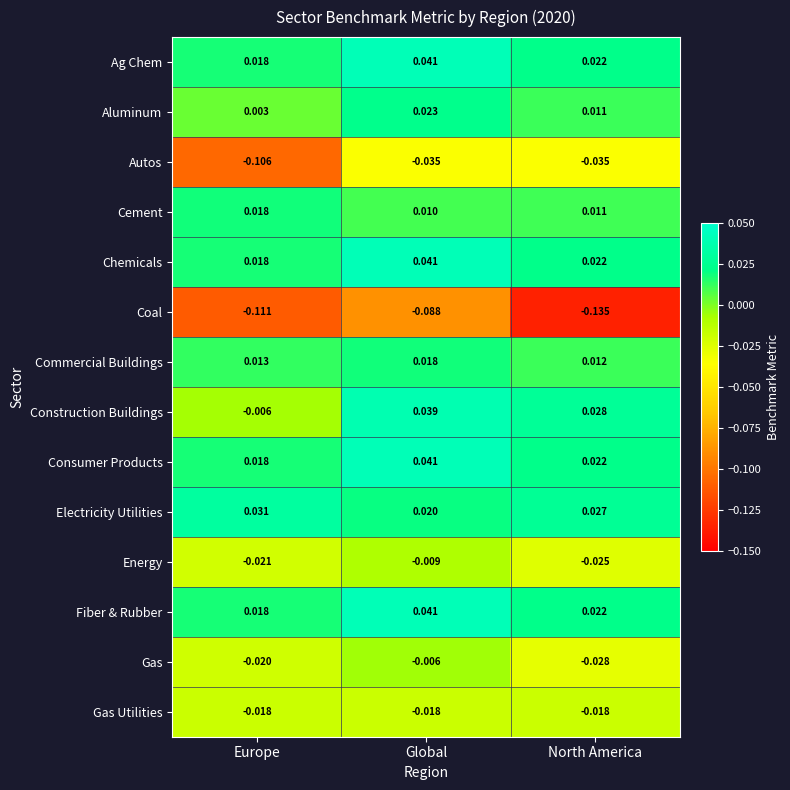

How many series are shown in this chart?

14